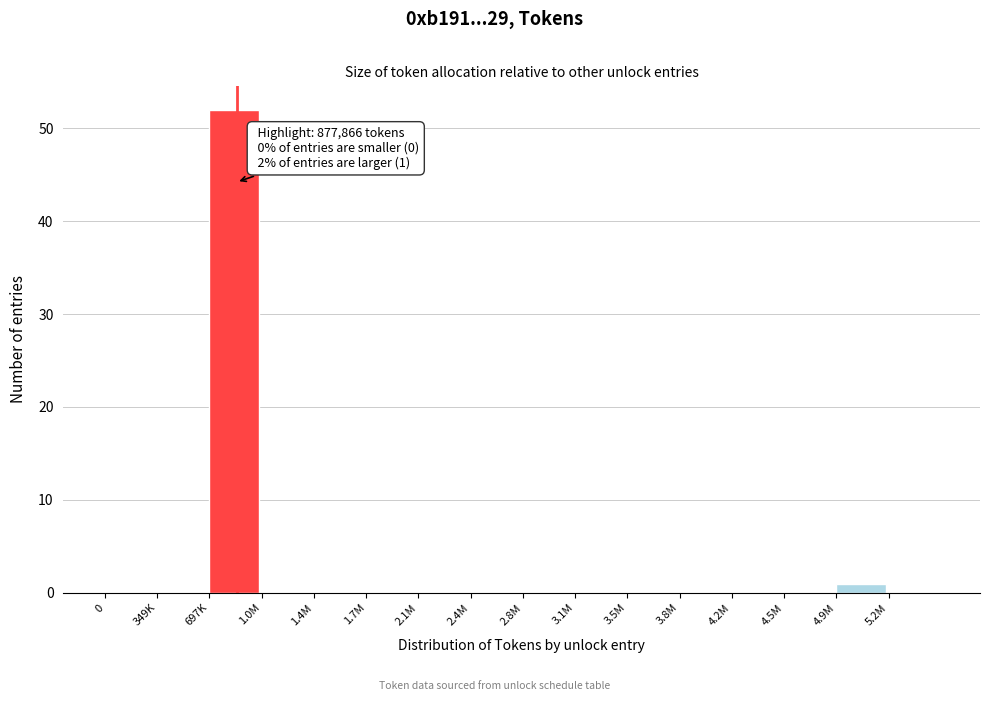

Reading right to left, list all the values displayed in this chart.

5.2M=0	4.9M=1	4.5M=0	4.2M=0	3.8M=0	3.5M=0	3.1M=0	2.8M=0	2.4M=0	2.1M=0	1.7M=0	1.4M=0	1.0M=0	697K=52	349K=0	0=0